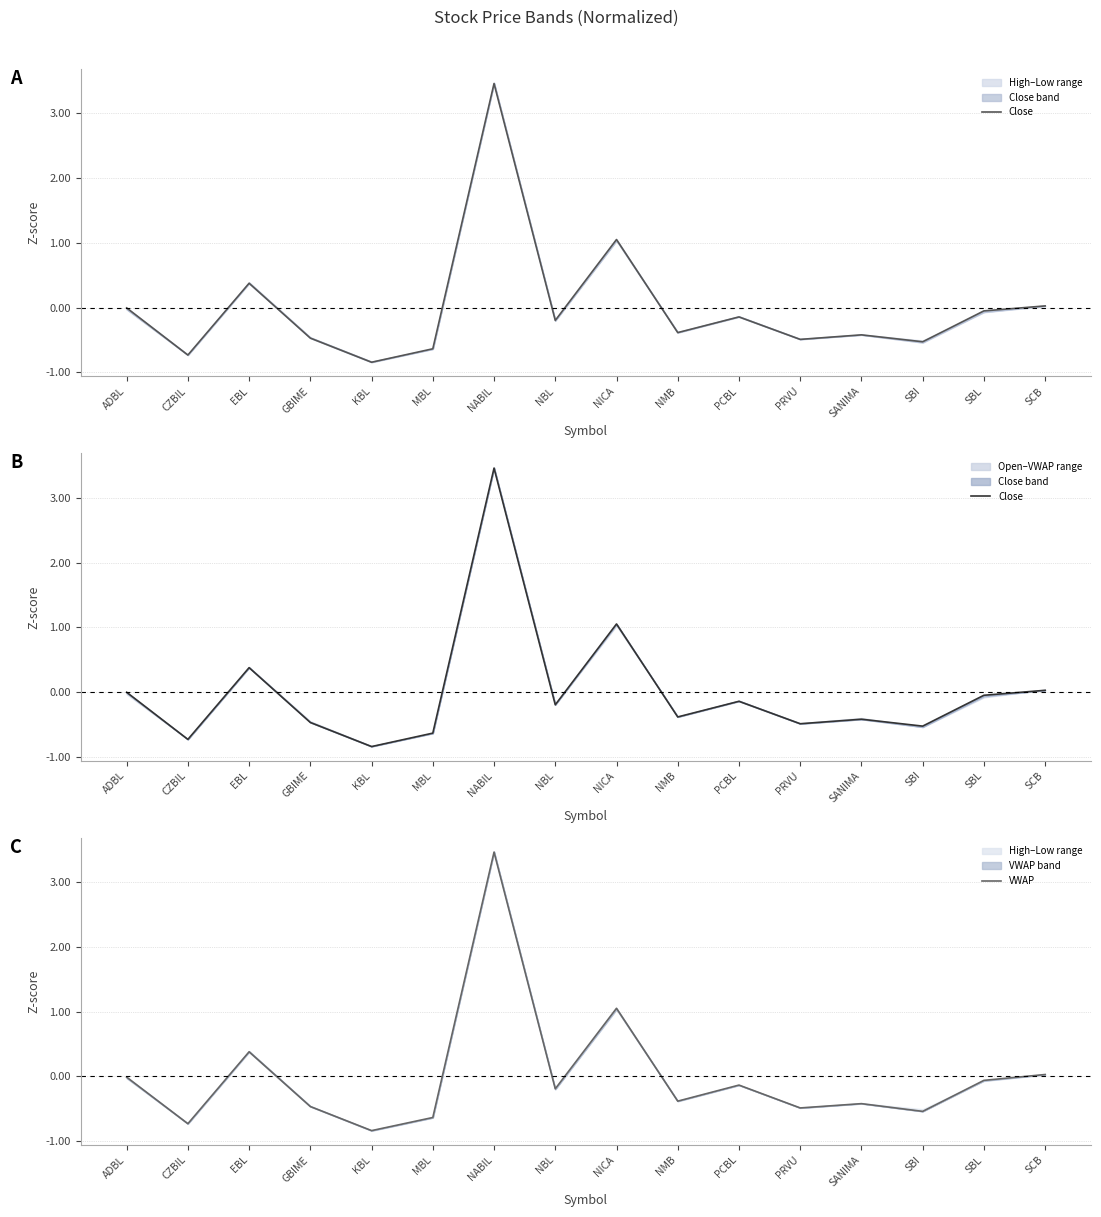

At which label is VWAP closest to 1?

NICA